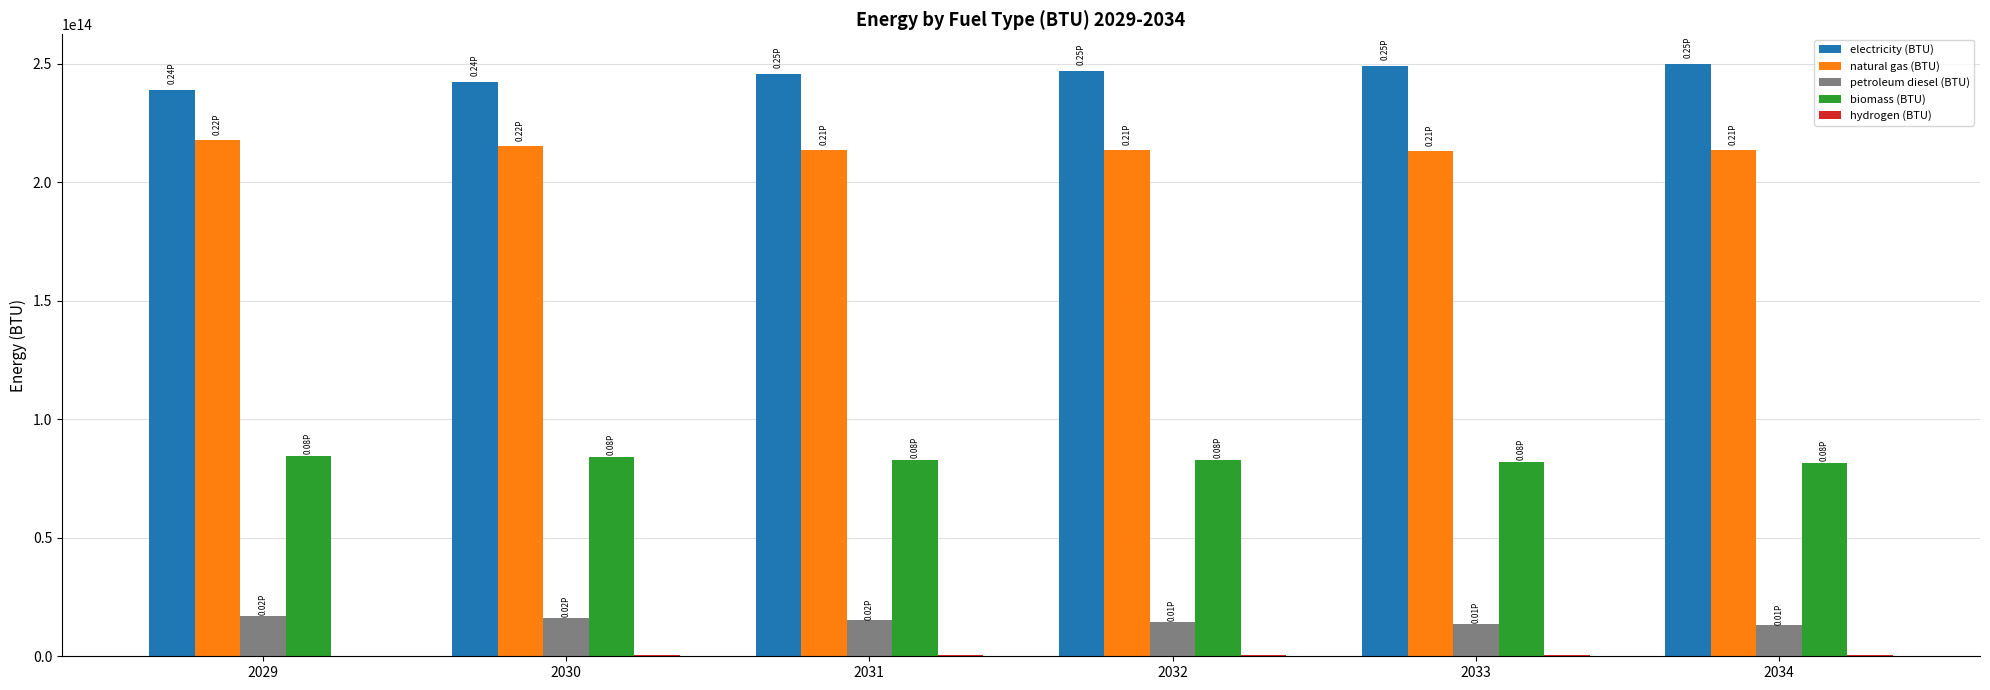

Is the value of biomass (BTU) at 2034 greater than the value of electricity (BTU) at 2032?

No